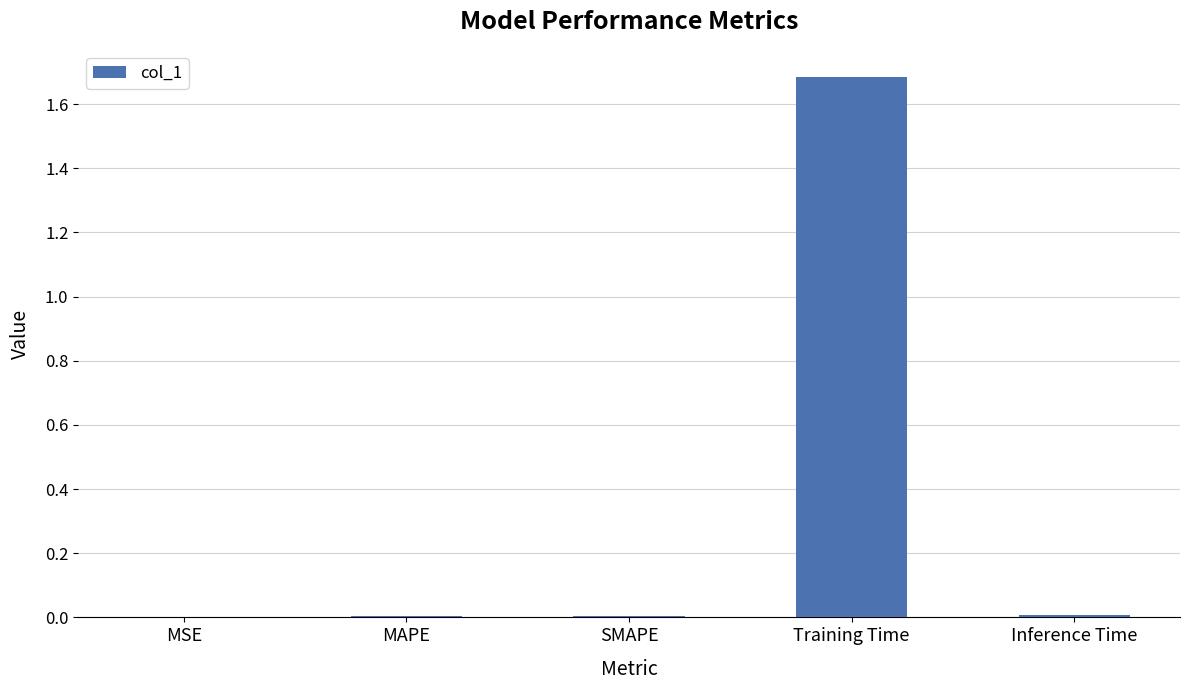

What is the sum of all values?

1.7